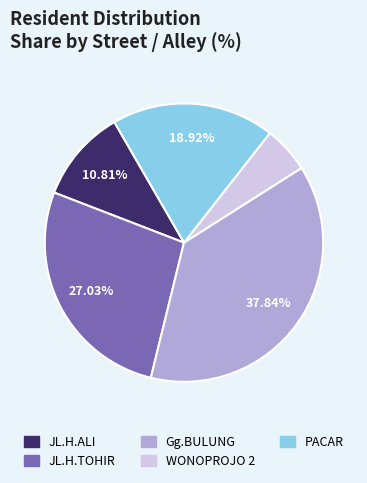

Is there a majority slice in this chart?

No